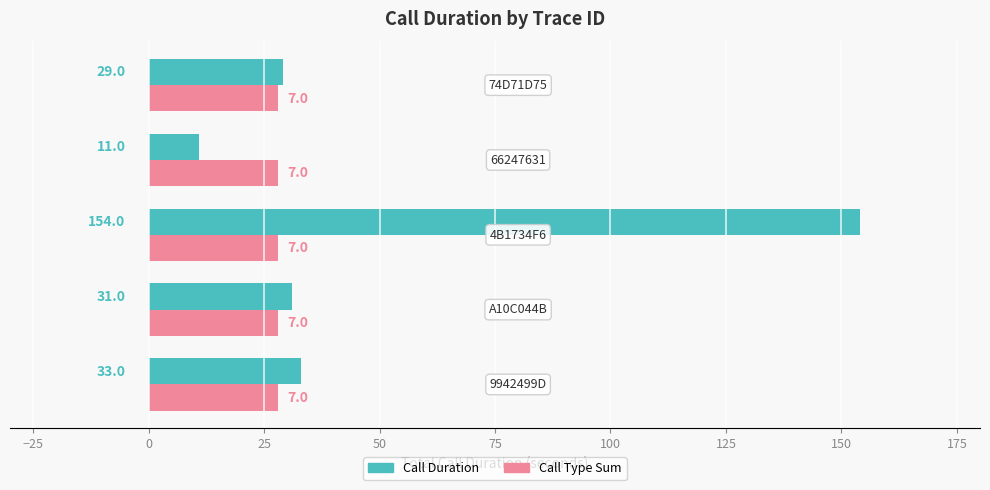

What are all the series names shown in the legend?

Call Duration, Call Type Sum